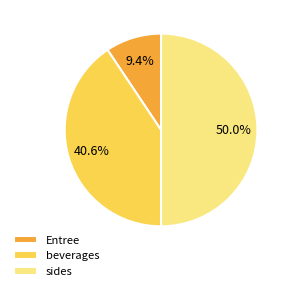

Does Entree represent more than half of the total?

No